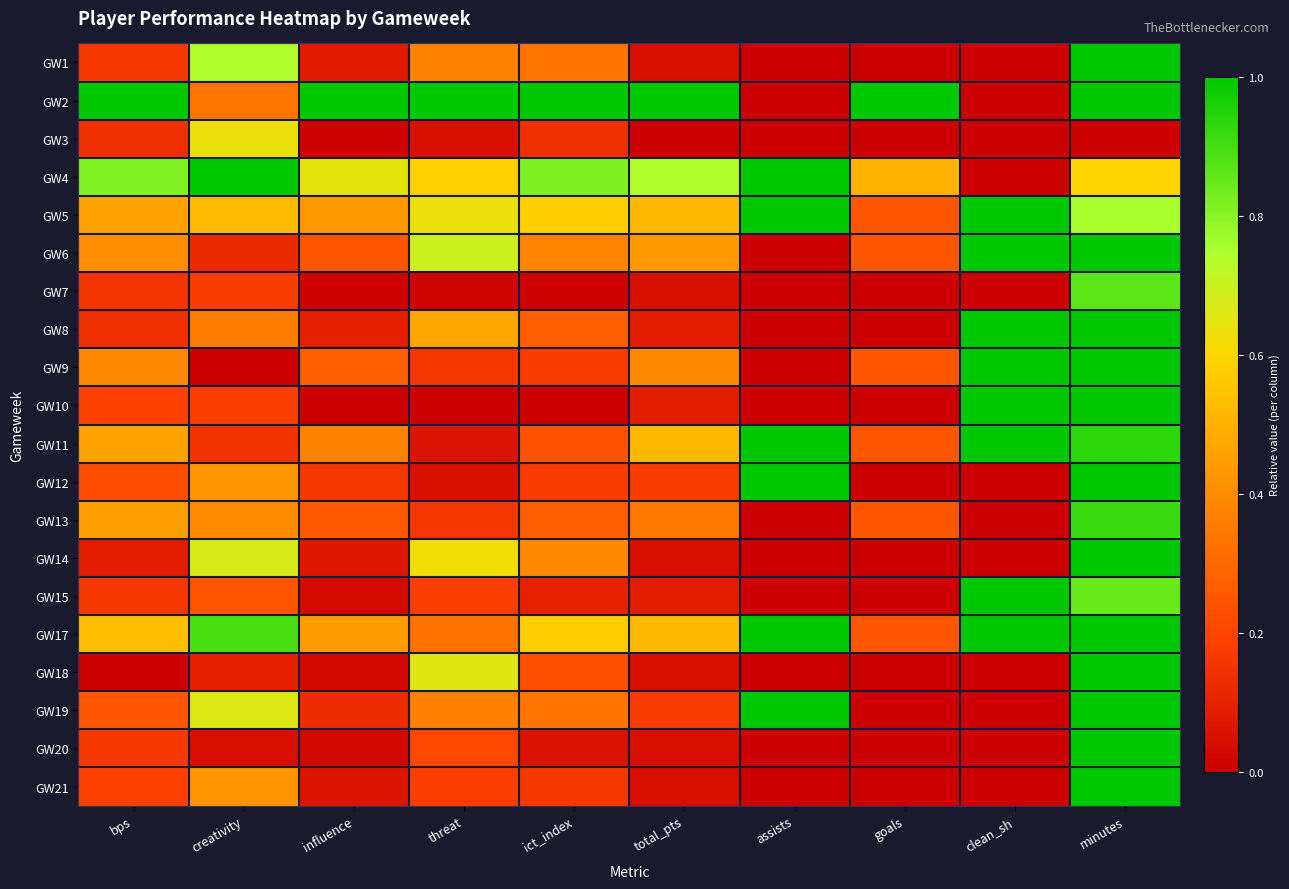

Reading left to right, what are all the values shown in this chart?

GW1: bps=0.2	creativity=0.7	influence=0.1	threat=0.4	ict_index=0.3	total_pts=0.0	assists=0.0	goals=0.0	clean_sh=0.0	minutes=1.0
GW2: bps=1.0	creativity=0.3	influence=1.0	threat=1.0	ict_index=1.0	total_pts=1.0	assists=0.0	goals=1.0	clean_sh=0.0	minutes=1.0
GW3: bps=0.1	creativity=0.6	influence=0.0	threat=0.0	ict_index=0.1	total_pts=0.0	assists=0.0	goals=0.0	clean_sh=0.0	minutes=0.0
GW4: bps=0.8	creativity=1.0	influence=0.6	threat=0.6	ict_index=0.8	total_pts=0.7	assists=1.0	goals=0.5	clean_sh=0.0	minutes=0.6
GW5: bps=0.5	creativity=0.5	influence=0.4	threat=0.6	ict_index=0.6	total_pts=0.5	assists=1.0	goals=0.2	clean_sh=1.0	minutes=0.8
GW6: bps=0.4	creativity=0.1	influence=0.2	threat=0.7	ict_index=0.4	total_pts=0.4	assists=0.0	goals=0.2	clean_sh=1.0	minutes=1.0
GW7: bps=0.2	creativity=0.2	influence=0.0	threat=0.0	ict_index=0.0	total_pts=0.0	assists=0.0	goals=0.0	clean_sh=0.0	minutes=0.9
GW8: bps=0.1	creativity=0.4	influence=0.1	threat=0.5	ict_index=0.3	total_pts=0.1	assists=0.0	goals=0.0	clean_sh=1.0	minutes=1.0
GW9: bps=0.4	creativity=0.0	influence=0.3	threat=0.2	ict_index=0.2	total_pts=0.4	assists=0.0	goals=0.2	clean_sh=1.0	minutes=1.0
GW10: bps=0.2	creativity=0.2	influence=0.0	threat=0.0	ict_index=0.0	total_pts=0.1	assists=0.0	goals=0.0	clean_sh=1.0	minutes=1.0
GW11: bps=0.5	creativity=0.1	influence=0.4	threat=0.1	ict_index=0.2	total_pts=0.5	assists=1.0	goals=0.2	clean_sh=1.0	minutes=0.9
GW12: bps=0.2	creativity=0.4	influence=0.2	threat=0.0	ict_index=0.2	total_pts=0.2	assists=1.0	goals=0.0	clean_sh=0.0	minutes=1.0
GW13: bps=0.5	creativity=0.4	influence=0.3	threat=0.2	ict_index=0.3	total_pts=0.3	assists=0.0	goals=0.2	clean_sh=0.0	minutes=0.9
GW14: bps=0.1	creativity=0.7	influence=0.1	threat=0.6	ict_index=0.4	total_pts=0.0	assists=0.0	goals=0.0	clean_sh=0.0	minutes=1.0
GW15: bps=0.2	creativity=0.2	influence=0.0	threat=0.2	ict_index=0.1	total_pts=0.1	assists=0.0	goals=0.0	clean_sh=1.0	minutes=0.8
GW17: bps=0.5	creativity=0.9	influence=0.4	threat=0.3	ict_index=0.6	total_pts=0.5	assists=1.0	goals=0.2	clean_sh=1.0	minutes=1.0
GW18: bps=0.0	creativity=0.1	influence=0.0	threat=0.7	ict_index=0.2	total_pts=0.0	assists=0.0	goals=0.0	clean_sh=0.0	minutes=1.0
GW19: bps=0.2	creativity=0.7	influence=0.1	threat=0.4	ict_index=0.3	total_pts=0.2	assists=1.0	goals=0.0	clean_sh=0.0	minutes=1.0
GW20: bps=0.2	creativity=0.0	influence=0.0	threat=0.2	ict_index=0.1	total_pts=0.0	assists=0.0	goals=0.0	clean_sh=0.0	minutes=1.0
GW21: bps=0.2	creativity=0.4	influence=0.1	threat=0.2	ict_index=0.2	total_pts=0.0	assists=0.0	goals=0.0	clean_sh=0.0	minutes=1.0